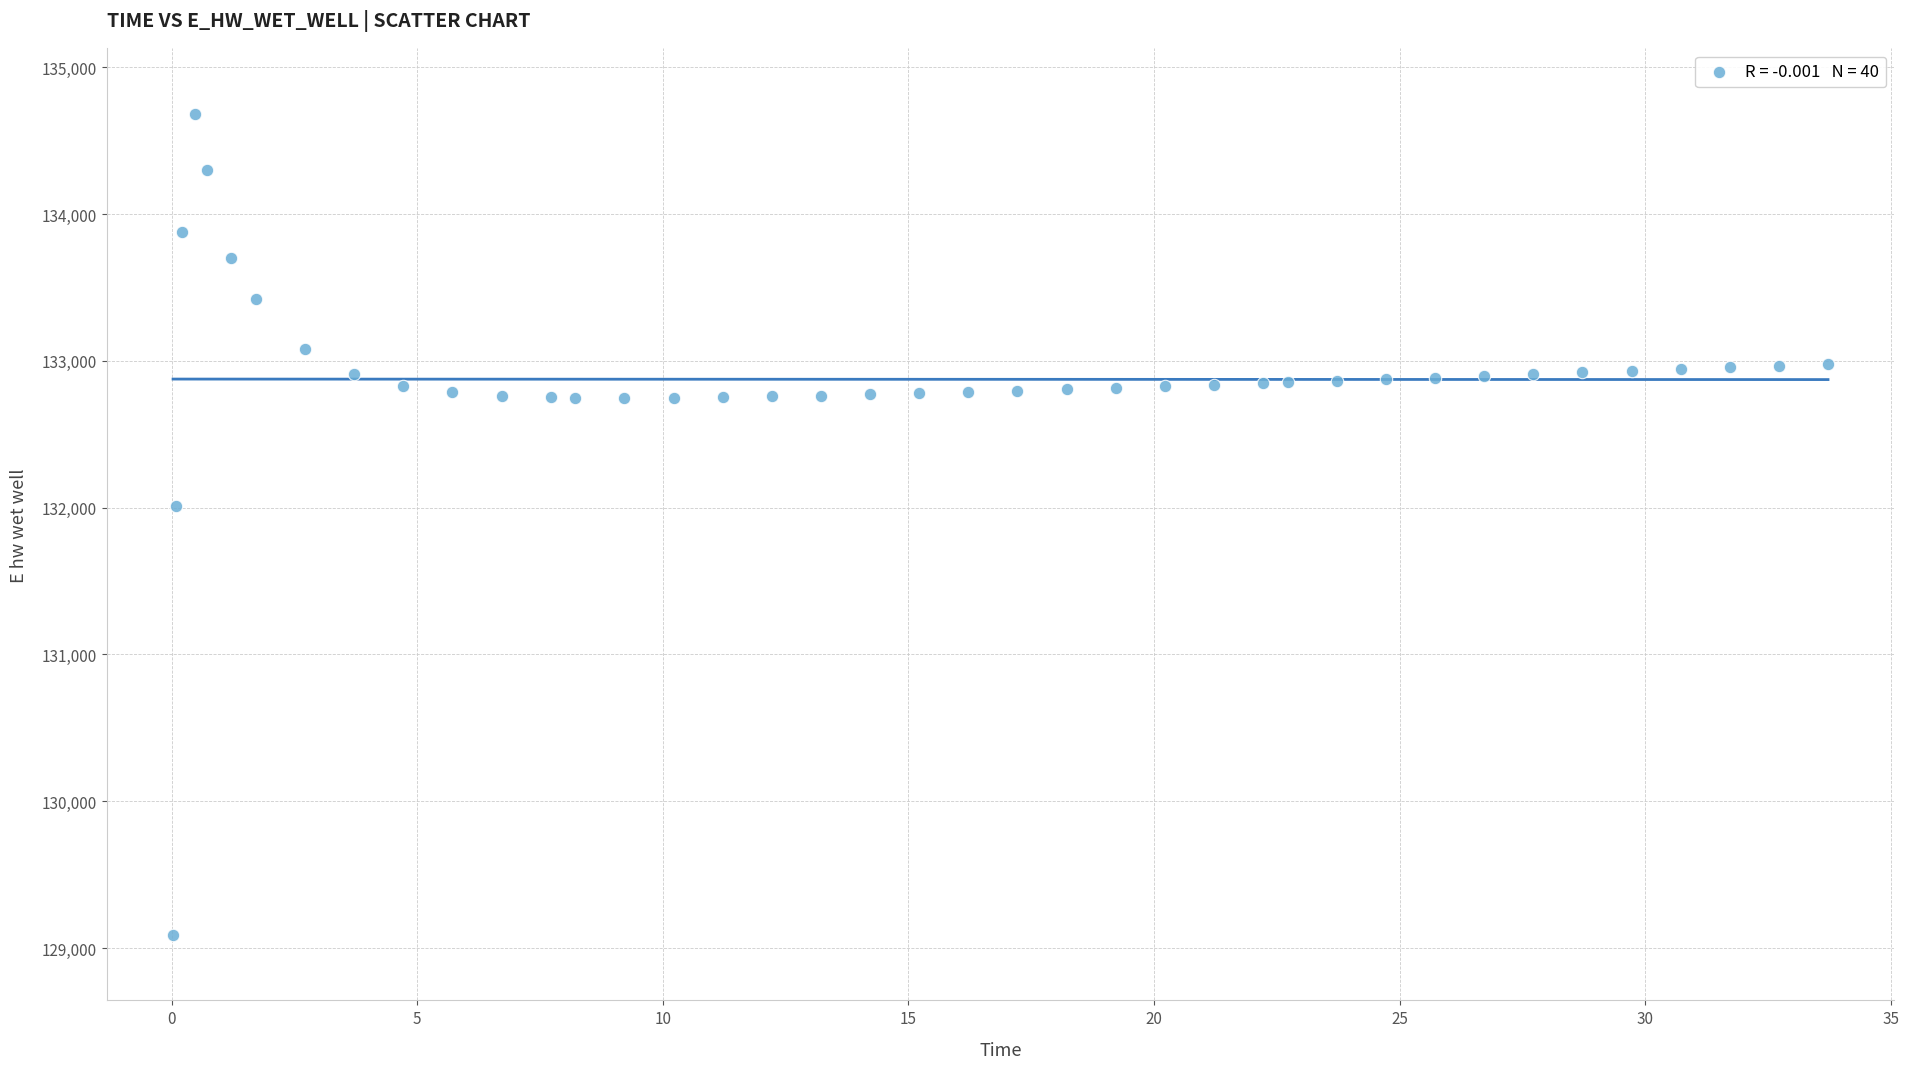

What is the range of X values (max minus min)?

33.7